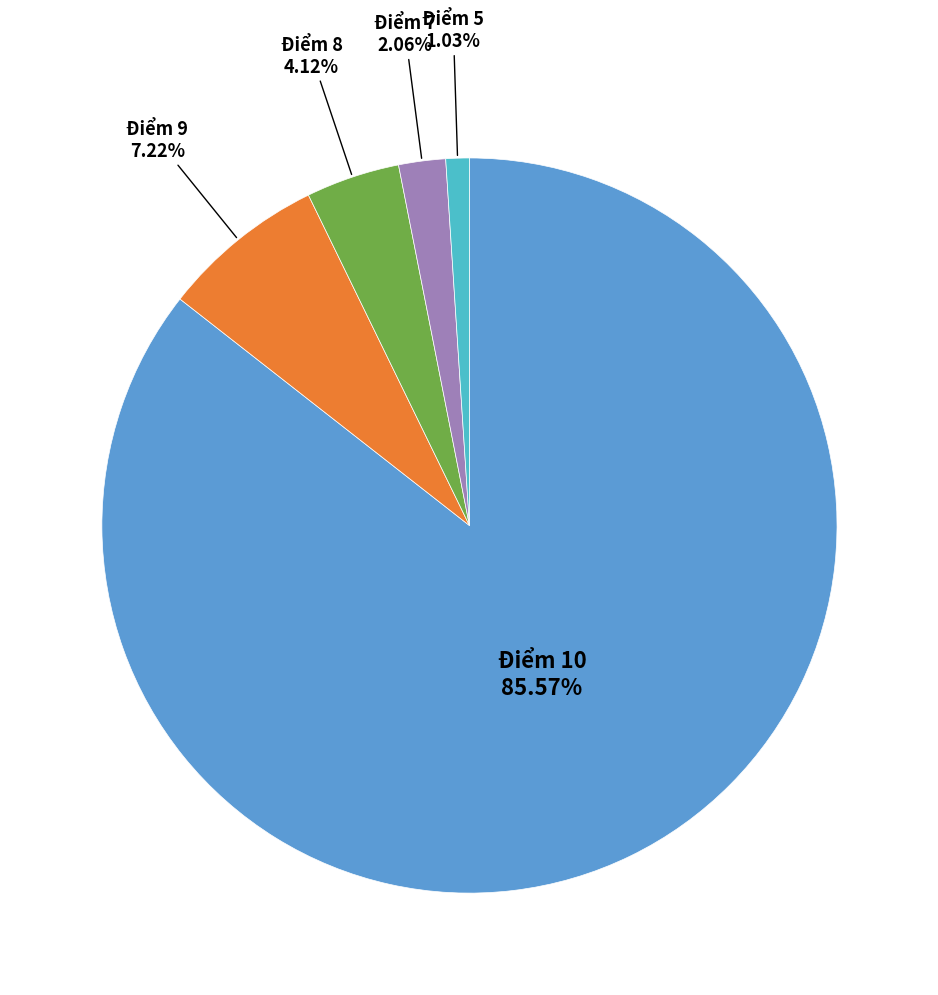

Count the number of slices in the pie.

5